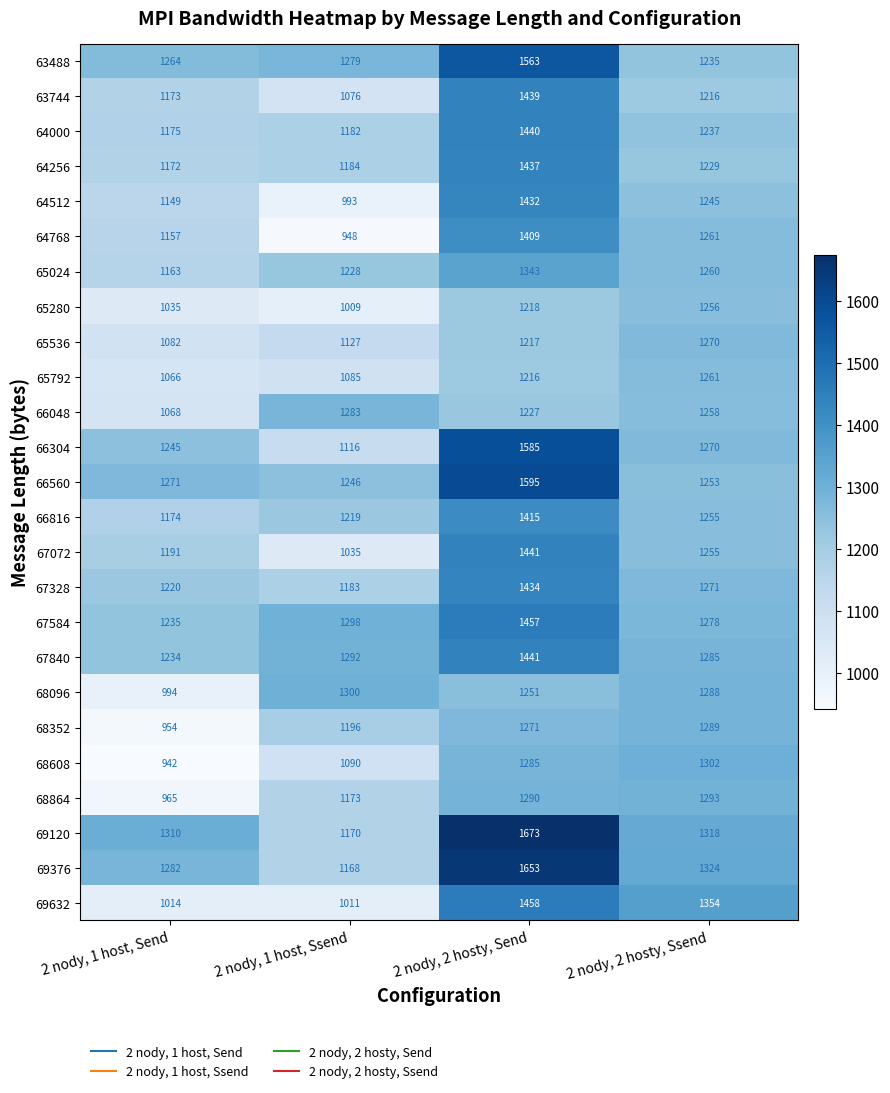

At which category is the sum across all series the highest?

2 nody, 2 hosty, Send